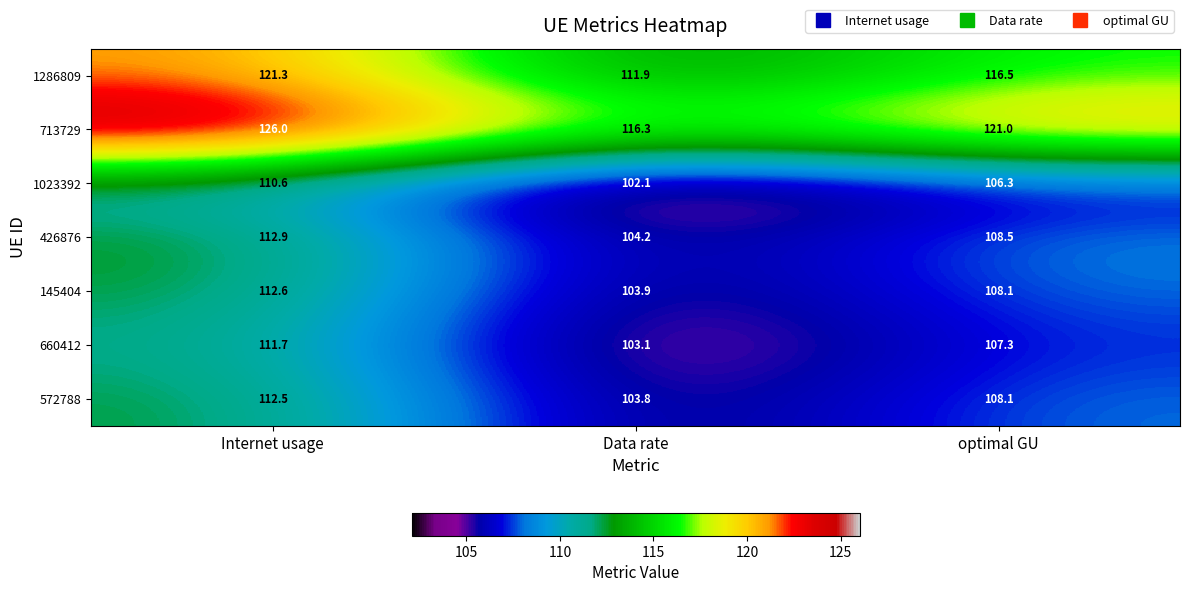

True or false: 1023392 has a value of 162.4 at Internet usage.

False